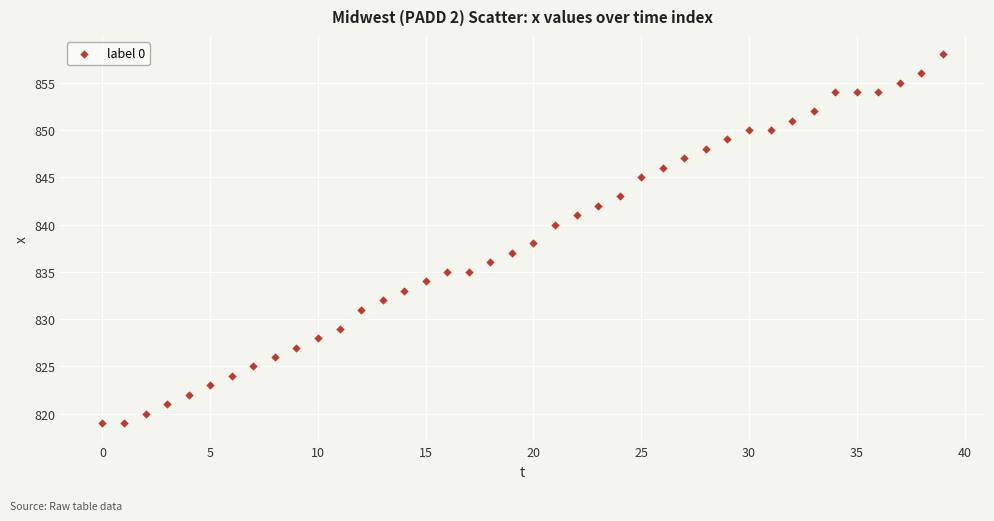

What is the range of Y values (max minus min)?

39